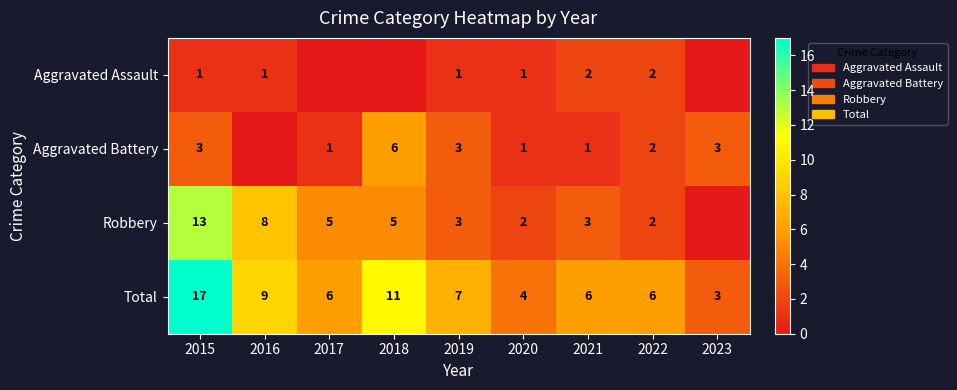

What is the sum of all Total values?

69